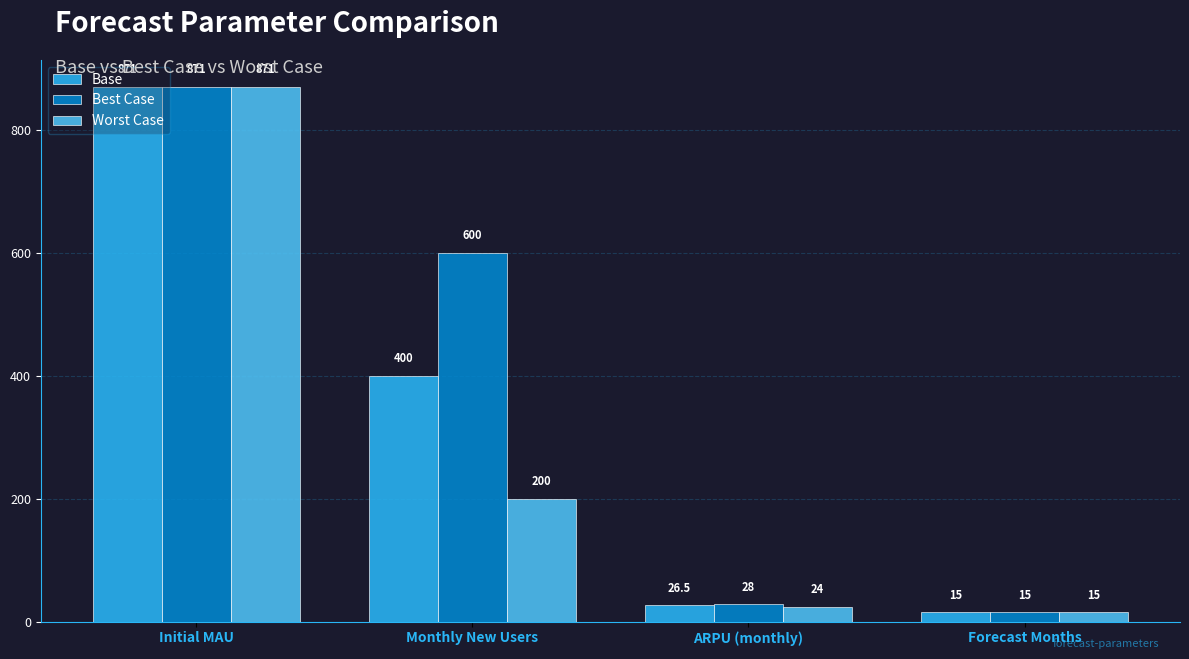

True or false: Base has a value of 1187.6 at Initial MAU.

False